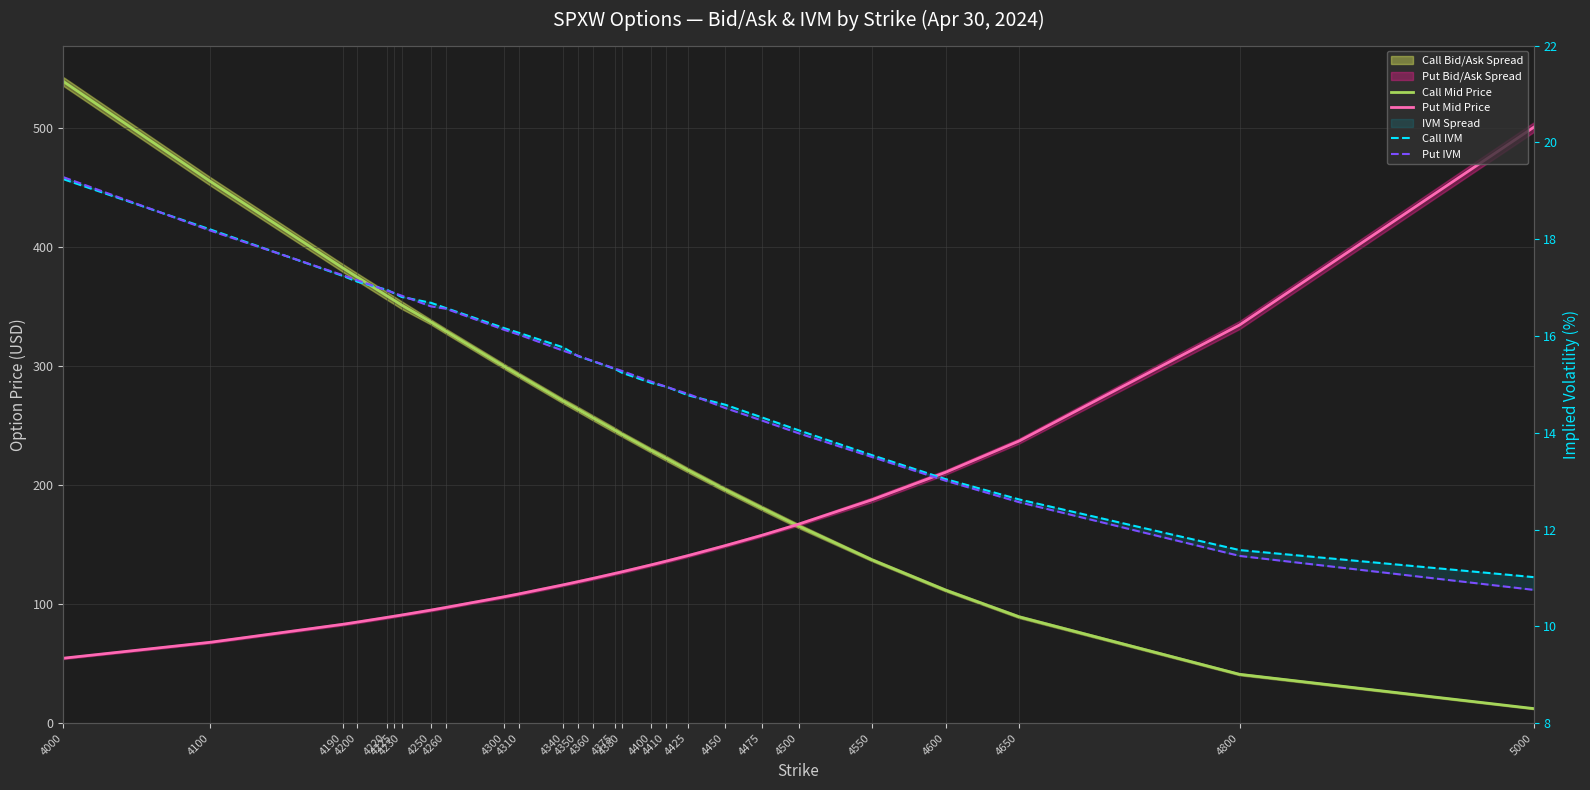

What is the minimum value for Put Mid Price?

54.5